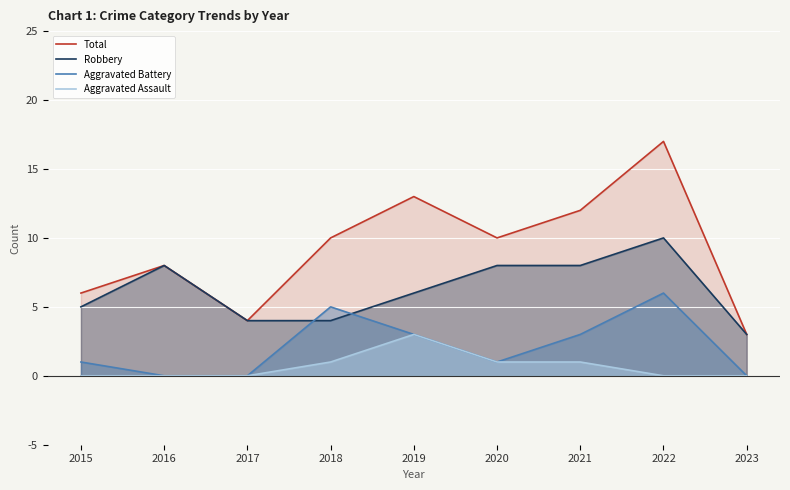

How many values in the Aggravated Battery series exceed 1?

4